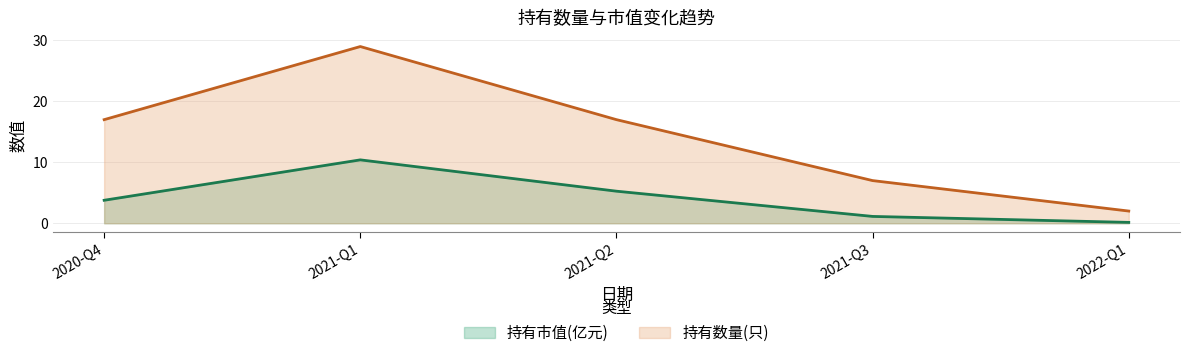

Count the number of data series in this chart.

2